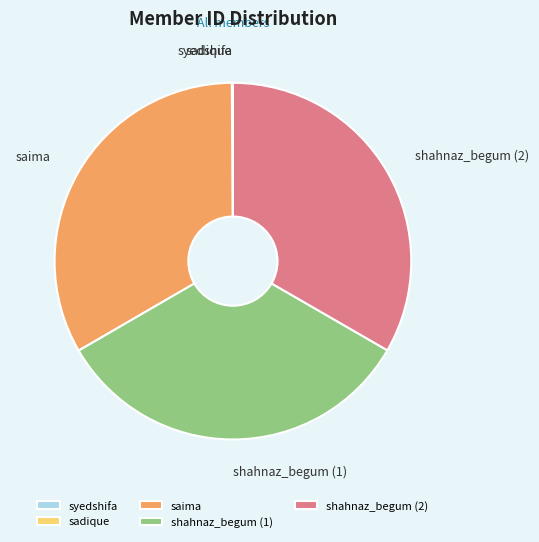

Approximately how many times larger is the value at saima compared to shahnaz_begum (1)?

1.0